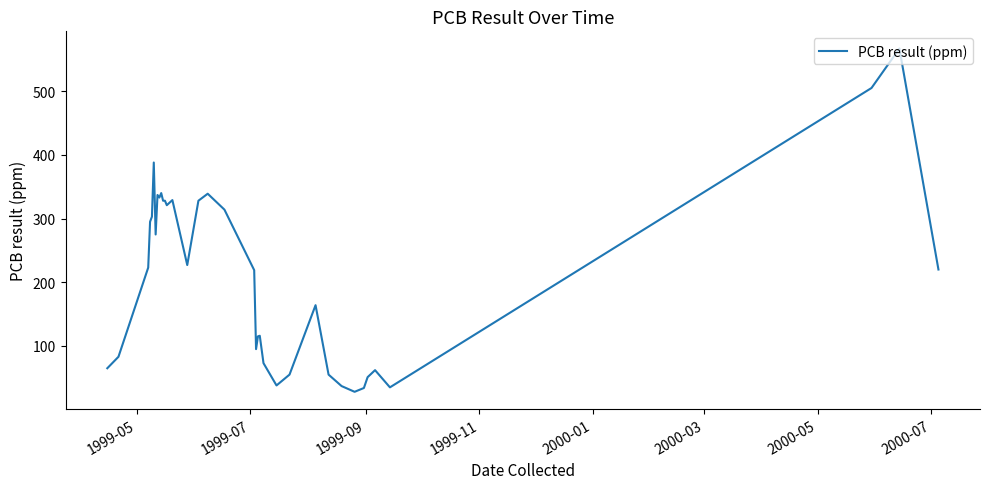

What is the smallest value displayed?

28